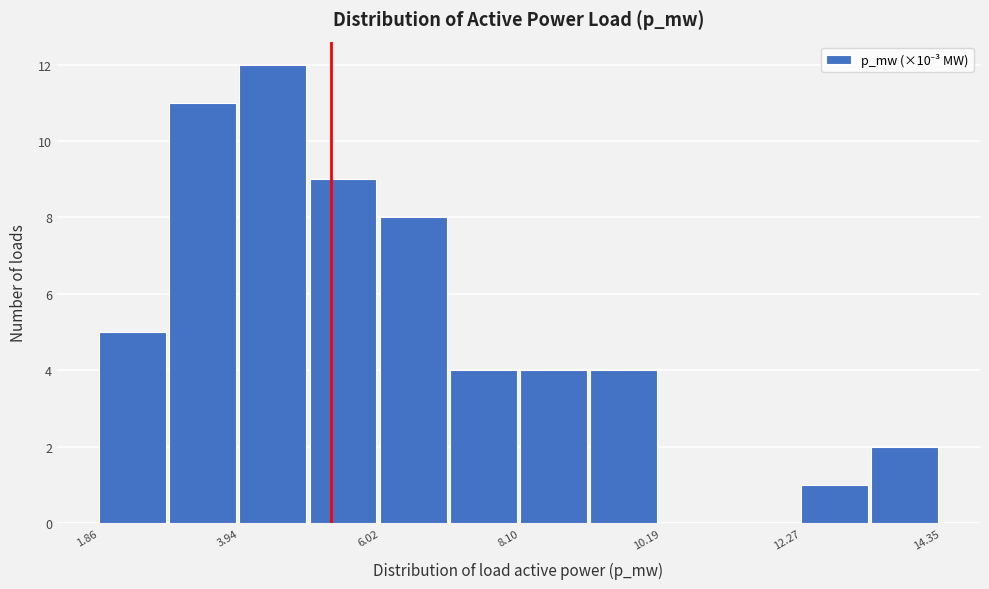

Around what value on the x-axis is the tallest bar? Give the approximate position of its centre, as read against the axis.

4.5